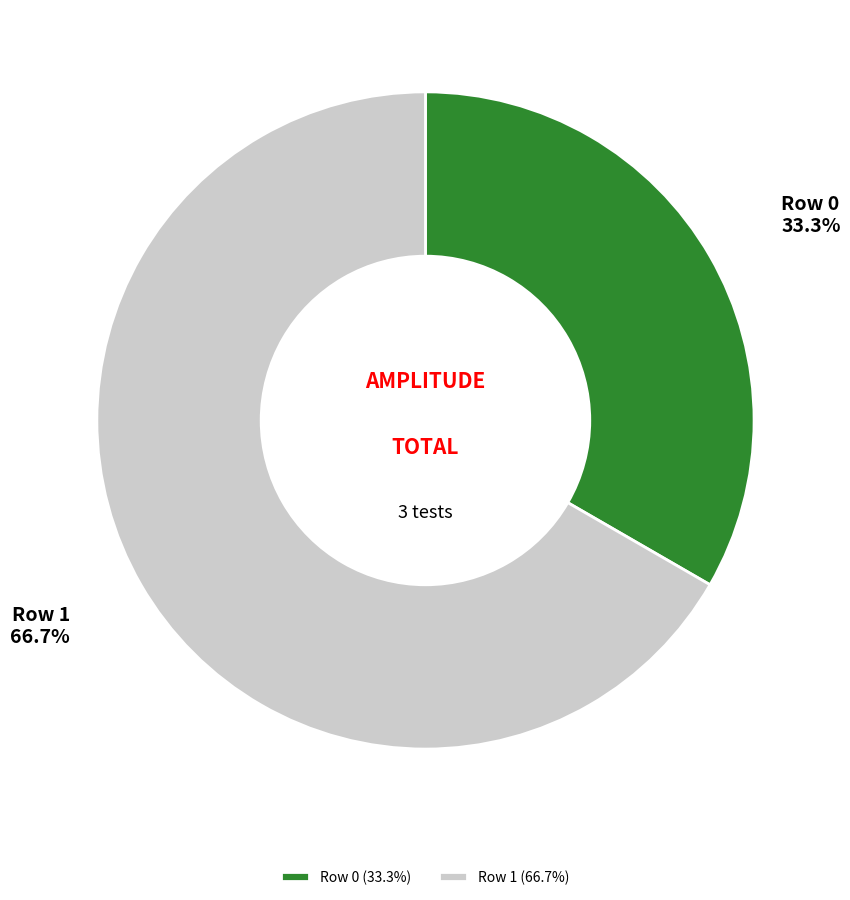

To the nearest percent, what is the combined percentage of Row 0 and Row 1?

100%